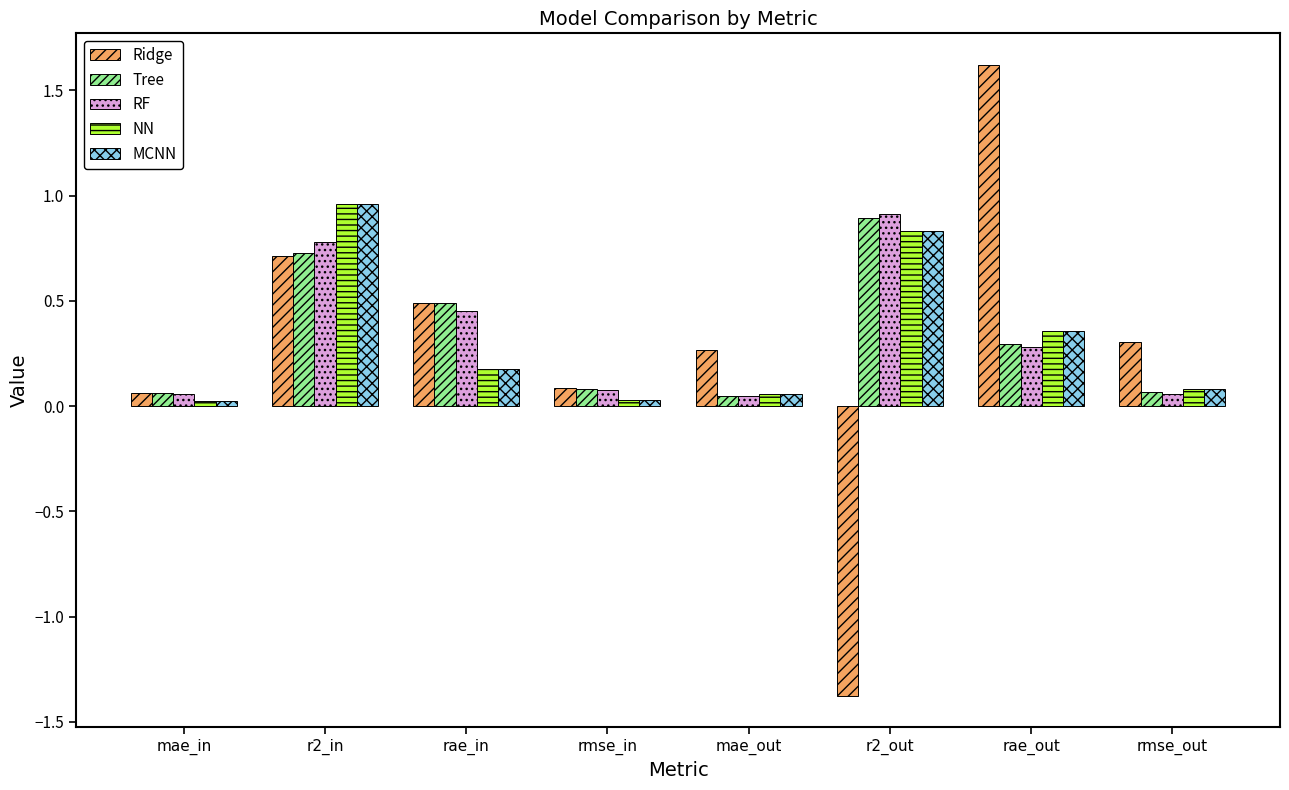

How many bars are there in total?

40